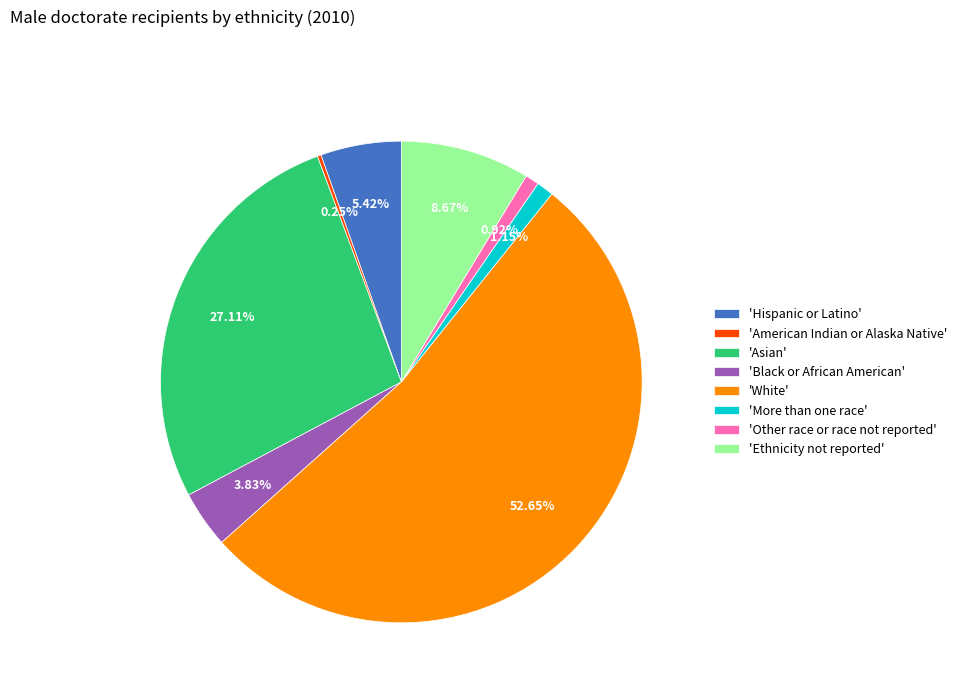

What is the largest slice in the pie chart?

'White'